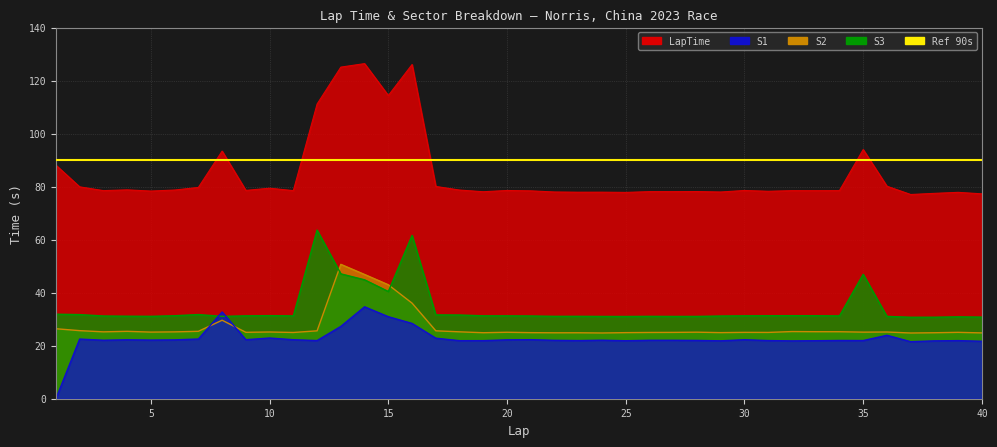

How many lines are shown in the chart?

4